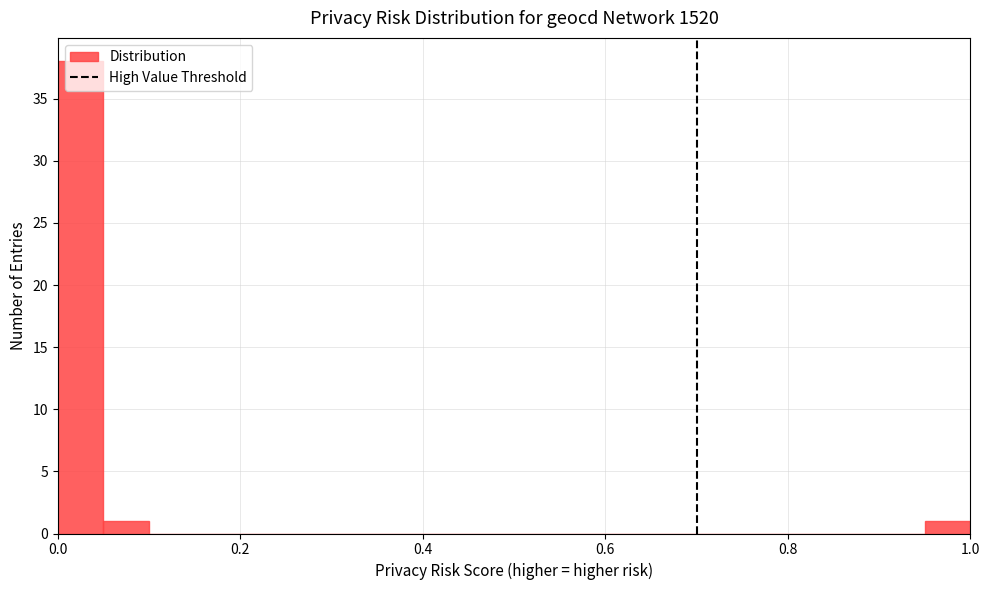

Around what value on the x-axis is the tallest bar? Give the approximate position of its centre, as read against the axis.

0.02